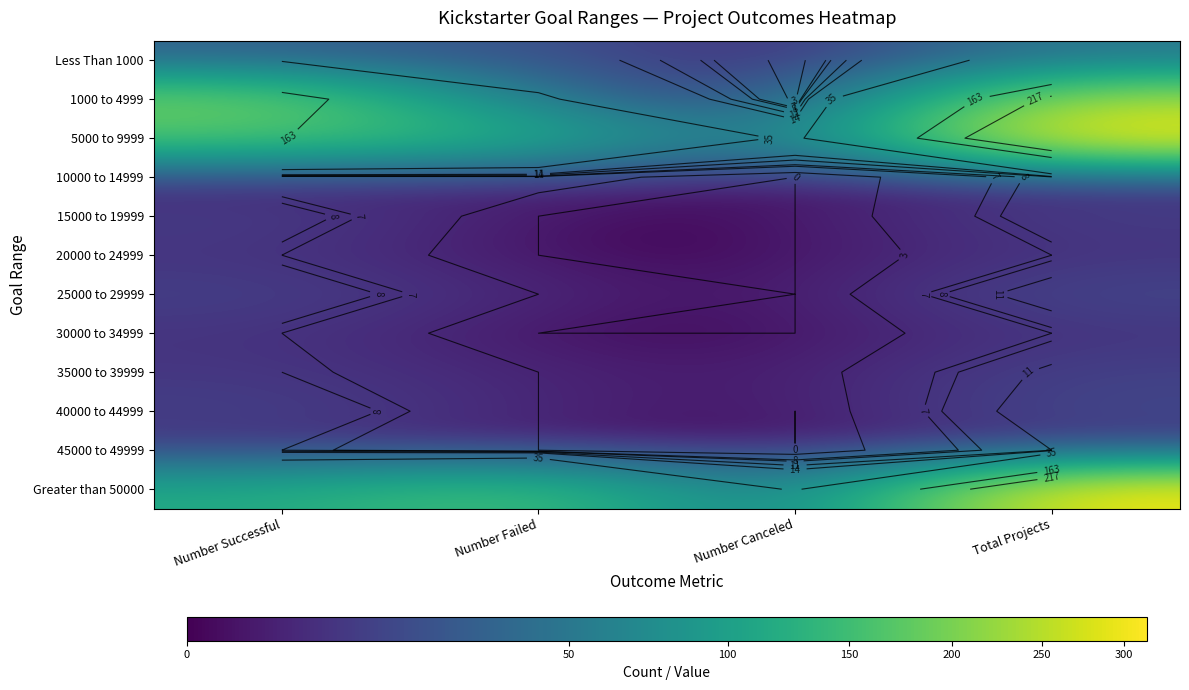

At which category does the chart reach its minimum across all series?

Number Canceled